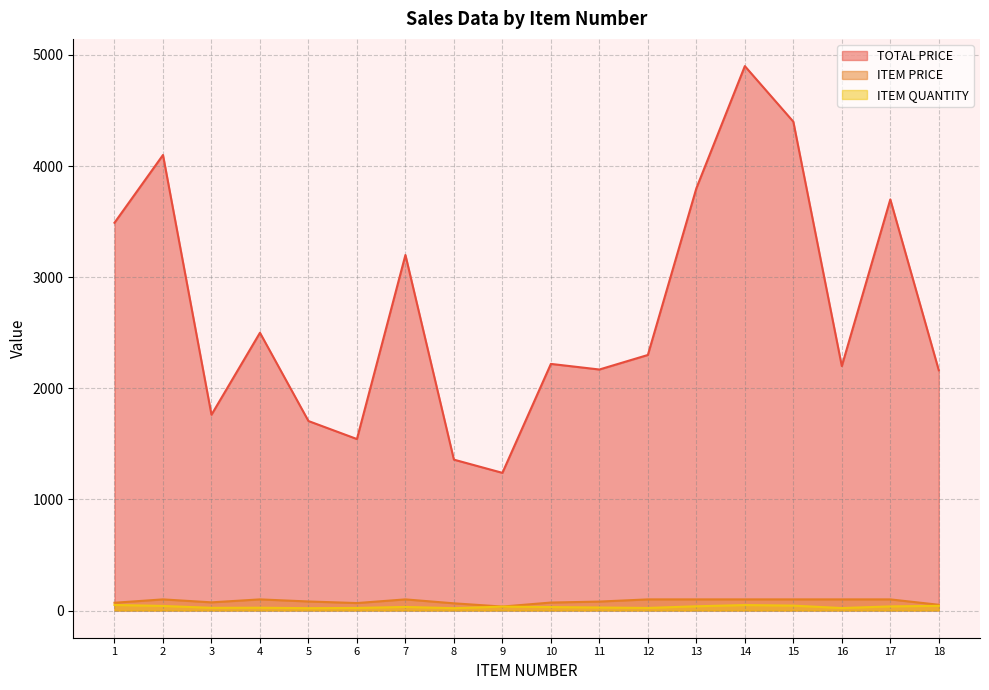

Does the chart display data point markers on the line(s)?

No